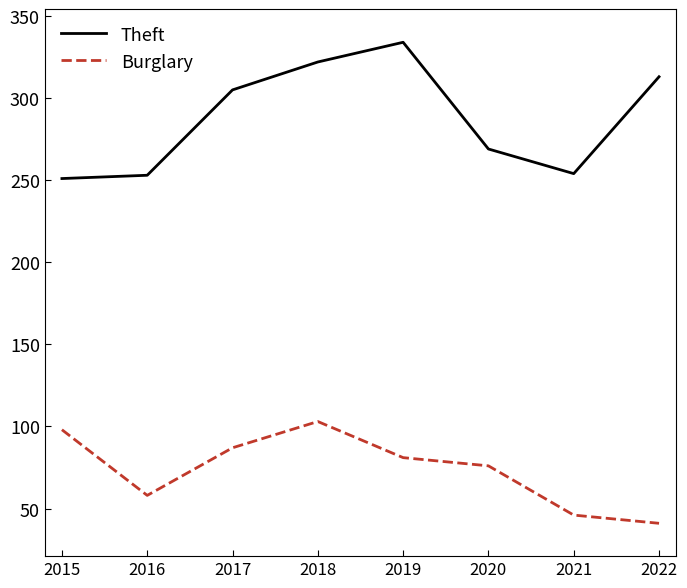

What is the total value across all series at 2021?

300